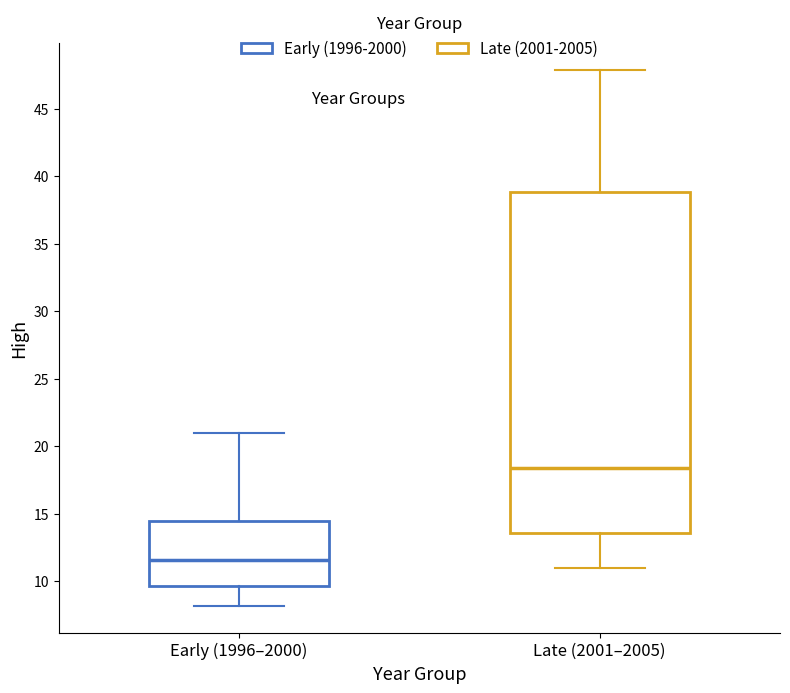

Where is the upper edge of the box for Early (1996–2000) on the y-axis? The values are not printed on the chart, so give them approximately, as read against the axis.

14.5